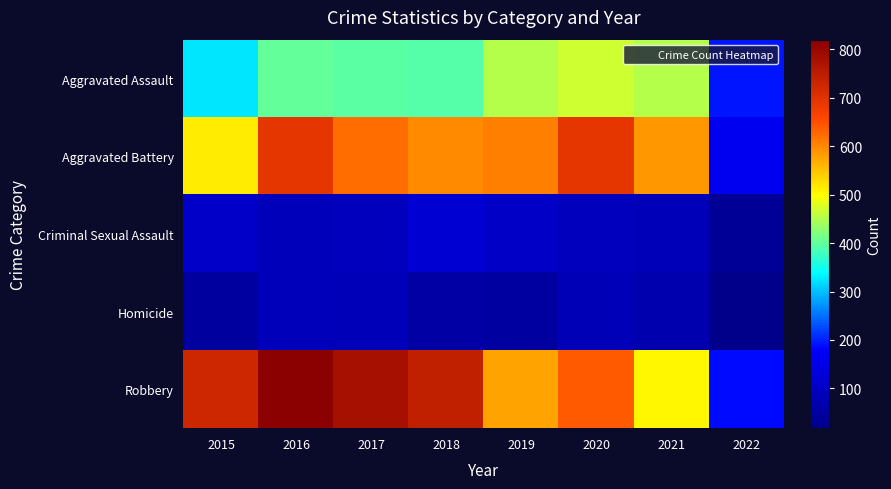

Reading left to right, transcribe all the data shown in this chart.

Aggravated Assault: 2015=323	2016=402	2017=396	2018=392	2019=452	2020=468	2021=452	2022=191
Aggravated Battery: 2015=515	2016=691	2017=623	2018=600	2019=608	2020=691	2021=587	2022=162
Criminal Sexual Assault: 2015=105	2016=87	2017=90	2018=122	2019=102	2020=88	2021=84	2022=37
Homicide: 2015=50	2016=87	2017=82	2018=56	2019=53	2020=81	2021=69	2022=19
Robbery: 2015=726	2016=819	2017=780	2018=741	2019=577	2020=639	2021=506	2022=186